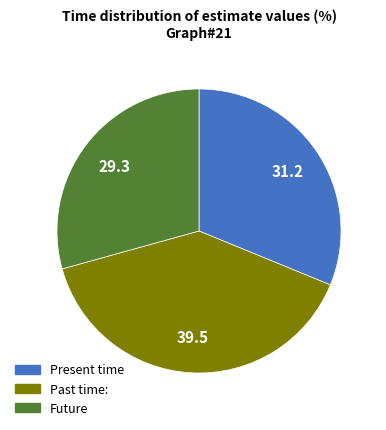

Is there any slice that represents more than half of the pie?

No